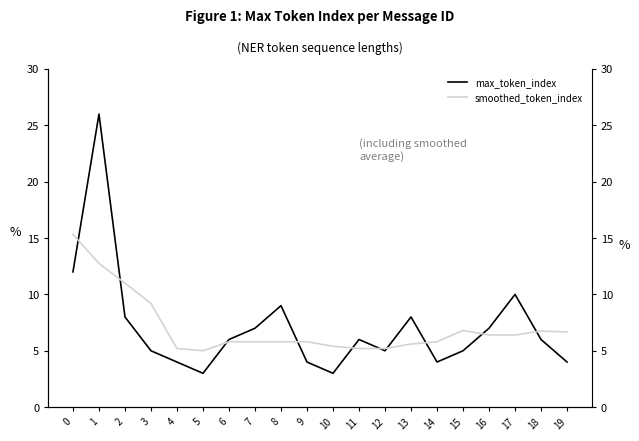

Is the value of max_token_index at 19 greater than the value of smoothed_token_index at 8?

No